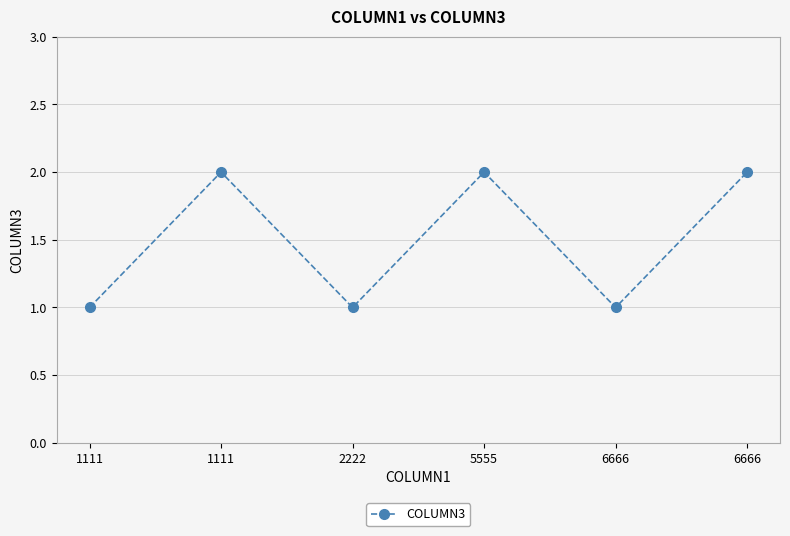

Reading right to left, what are all the values shown in this chart?

6666=2	6666=1	5555=2	2222=1	1111=2	1111=1